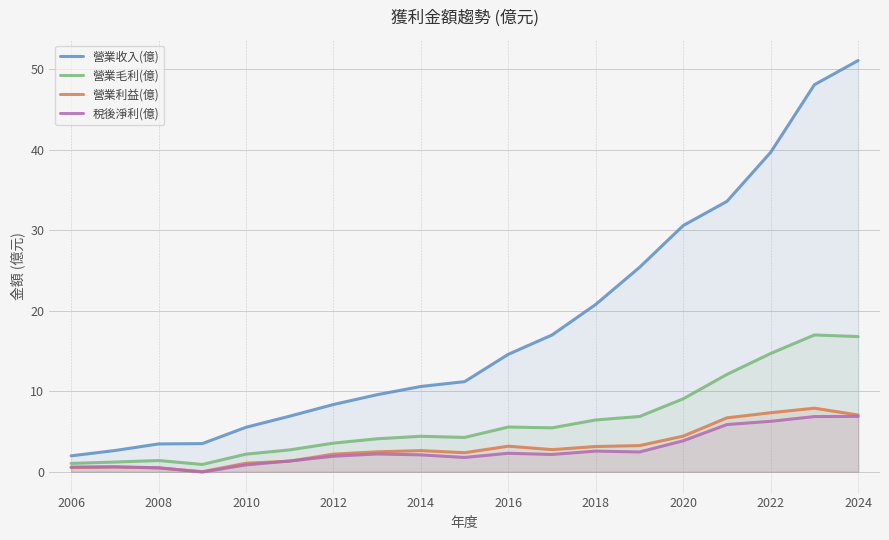

True or false: 營業利益(億) and 營業收入(億) intersect in this chart.

False